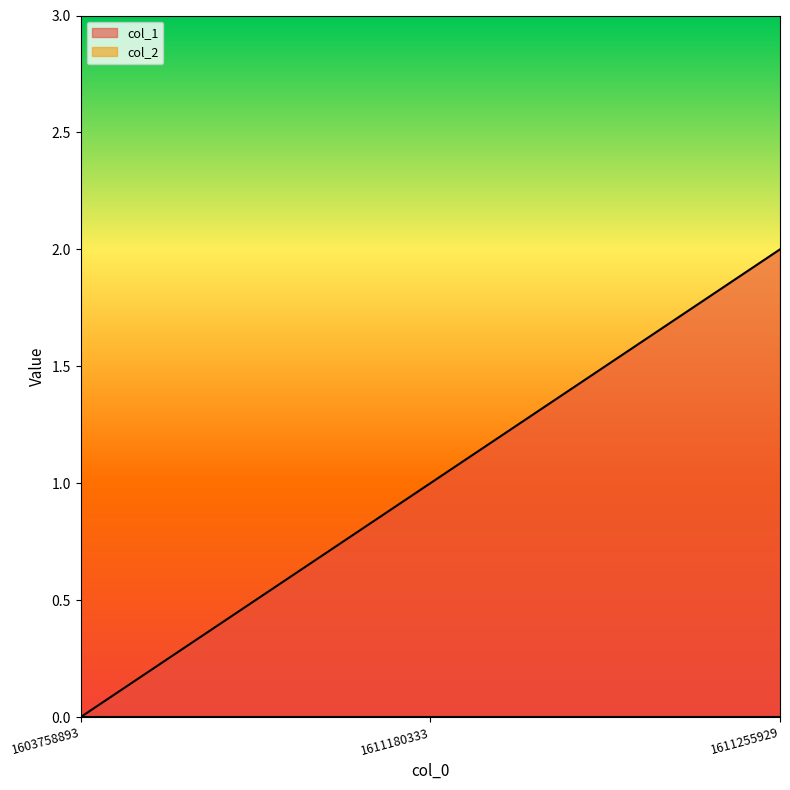

What is the difference between the values at 1611180333 and 1611255929?

1